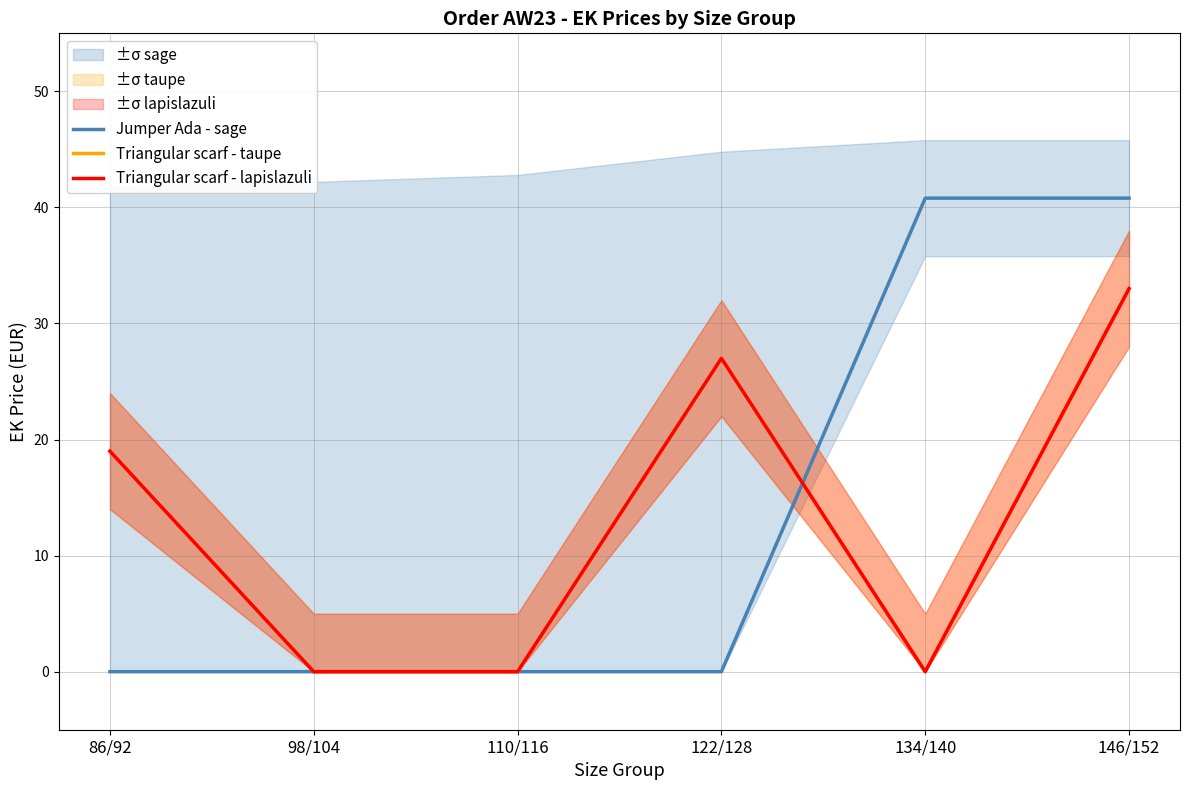

What is the label of the 1st point from the right?

146/152